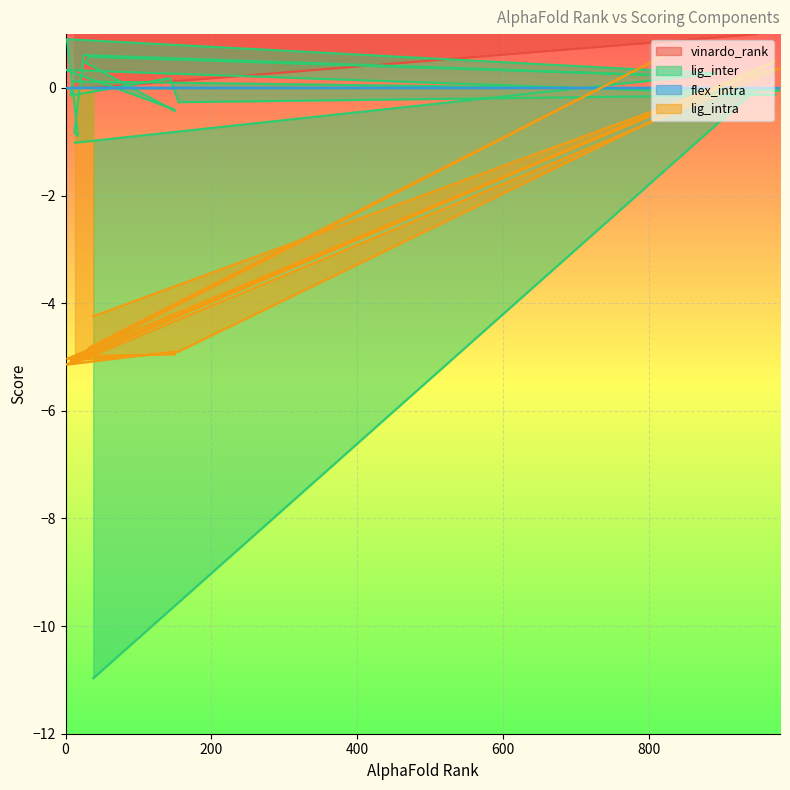

How many negative values does the lig_intra series have?

15